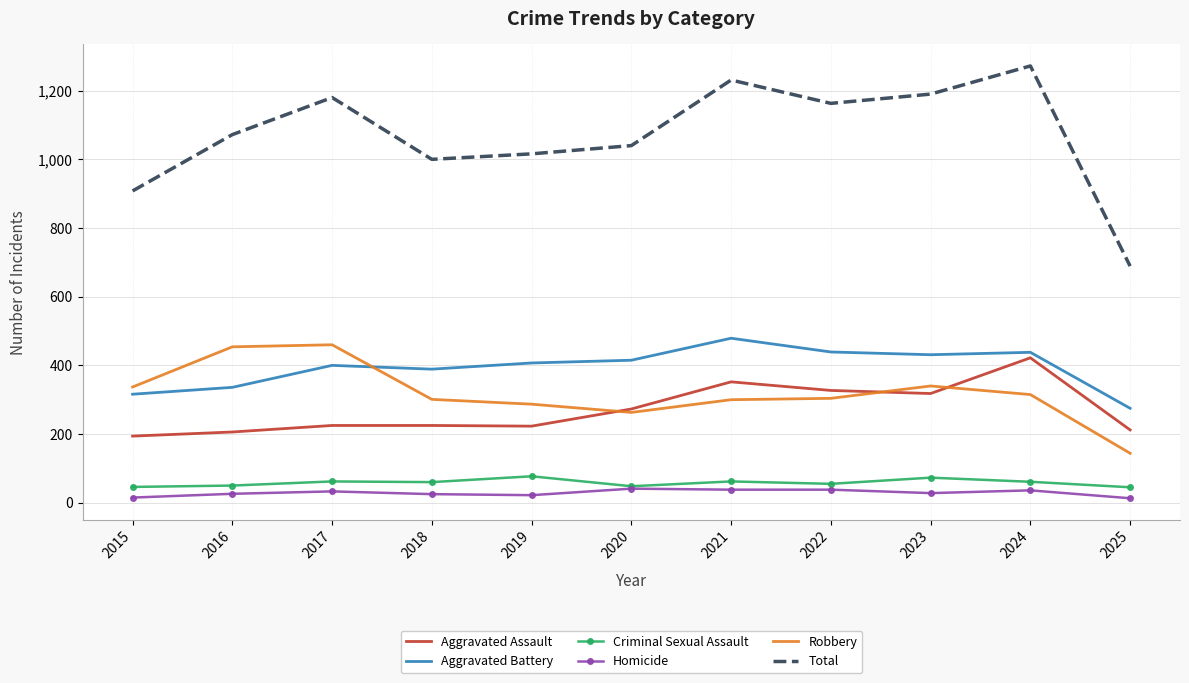

True or false: Aggravated Assault and Criminal Sexual Assault cross at least once.

False